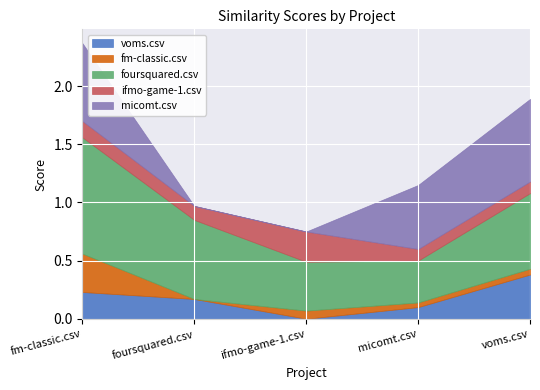

Where is micomt.csv nearest to the value 0?

foursquared.csv